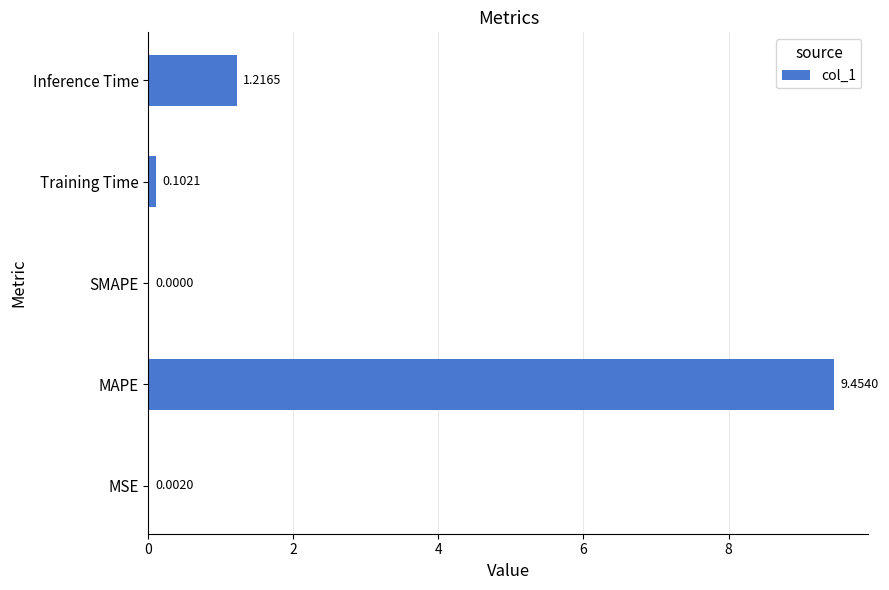

What is the sum of the values at MAPE and Inference Time?

10.7